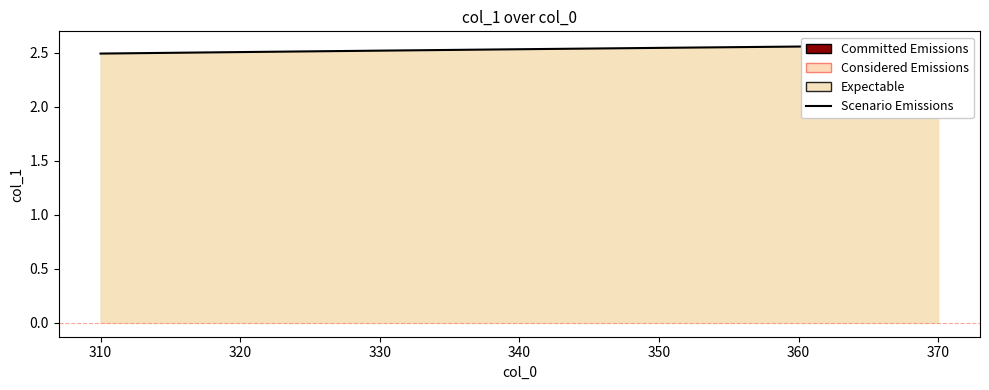

What is the minimum value shown in the chart?

2.5